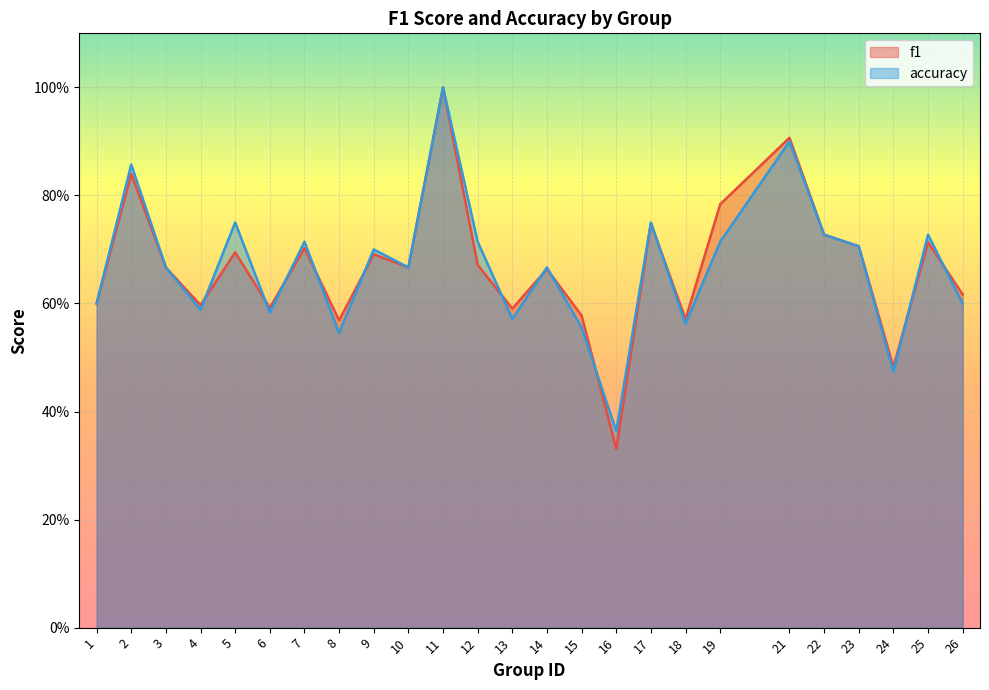

At which category does accuracy reach its first local peak?

2